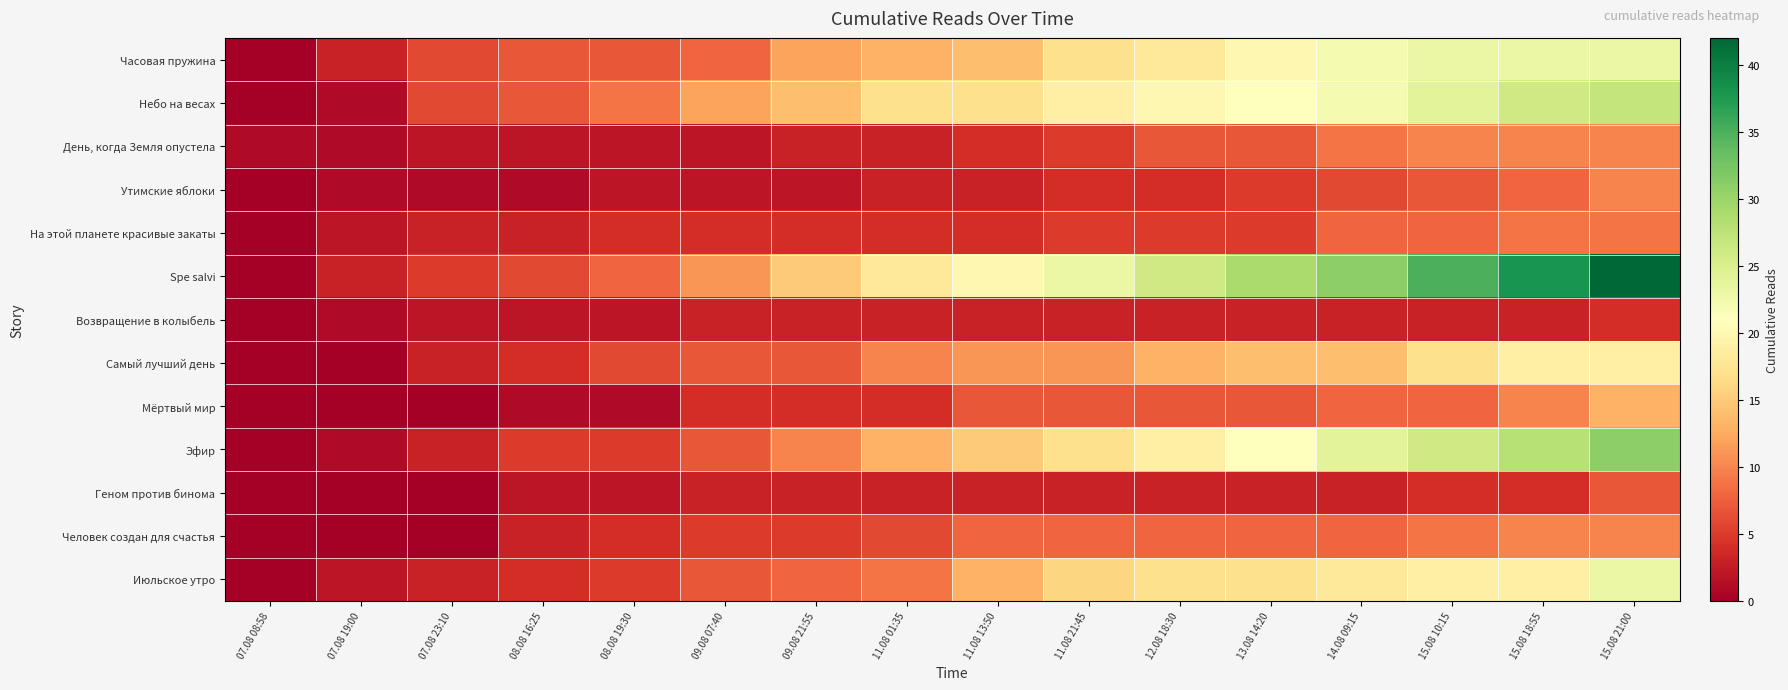

Reading left to right, list all the values displayed in this chart.

Часовая пружина: 07.08 08:58=0	07.08 19:00=3	07.08 23:10=6	08.08 16:25=7	08.08 19:30=7	09.08 07:40=8	09.08 21:55=12	11.08 01:35=13	11.08 13:50=14	11.08 21:45=17	12.08 18:30=18	13.08 14:20=20	14.08 09:15=22	15.08 10:15=23	15.08 18:55=23	15.08 21:00=23
Небо на весах: 07.08 08:58=0	07.08 19:00=1	07.08 23:10=6	08.08 16:25=7	08.08 19:30=9	09.08 07:40=12	09.08 21:55=14	11.08 01:35=17	11.08 13:50=17	11.08 21:45=19	12.08 18:30=20	13.08 14:20=21	14.08 09:15=22	15.08 10:15=24	15.08 18:55=26	15.08 21:00=27
День, когда Земля опустела: 07.08 08:58=1	07.08 19:00=1	07.08 23:10=2	08.08 16:25=2	08.08 19:30=2	09.08 07:40=2	09.08 21:55=3	11.08 01:35=3	11.08 13:50=4	11.08 21:45=5	12.08 18:30=7	13.08 14:20=7	14.08 09:15=9	15.08 10:15=10	15.08 18:55=10	15.08 21:00=10
Утимские яблоки: 07.08 08:58=0	07.08 19:00=1	07.08 23:10=1	08.08 16:25=1	08.08 19:30=2	09.08 07:40=2	09.08 21:55=2	11.08 01:35=3	11.08 13:50=3	11.08 21:45=4	12.08 18:30=4	13.08 14:20=5	14.08 09:15=6	15.08 10:15=7	15.08 18:55=8	15.08 21:00=10
На этой планете красивые закаты: 07.08 08:58=0	07.08 19:00=2	07.08 23:10=3	08.08 16:25=3	08.08 19:30=4	09.08 07:40=4	09.08 21:55=4	11.08 01:35=4	11.08 13:50=4	11.08 21:45=5	12.08 18:30=5	13.08 14:20=5	14.08 09:15=8	15.08 10:15=8	15.08 18:55=9	15.08 21:00=9
Spe salvi: 07.08 08:58=0	07.08 19:00=3	07.08 23:10=5	08.08 16:25=6	08.08 19:30=8	09.08 07:40=11	09.08 21:55=15	11.08 01:35=18	11.08 13:50=20	11.08 21:45=23	12.08 18:30=26	13.08 14:20=29	14.08 09:15=31	15.08 10:15=35	15.08 18:55=38	15.08 21:00=42
Возвращение в колыбель: 07.08 08:58=0	07.08 19:00=1	07.08 23:10=2	08.08 16:25=2	08.08 19:30=2	09.08 07:40=3	09.08 21:55=3	11.08 01:35=3	11.08 13:50=3	11.08 21:45=3	12.08 18:30=3	13.08 14:20=3	14.08 09:15=3	15.08 10:15=3	15.08 18:55=3	15.08 21:00=4
Самый лучший день: 07.08 08:58=0	07.08 19:00=0	07.08 23:10=3	08.08 16:25=4	08.08 19:30=6	09.08 07:40=7	09.08 21:55=7	11.08 01:35=10	11.08 13:50=11	11.08 21:45=11	12.08 18:30=13	13.08 14:20=14	14.08 09:15=14	15.08 10:15=17	15.08 18:55=19	15.08 21:00=19
Мёртвый мир: 07.08 08:58=0	07.08 19:00=0	07.08 23:10=0	08.08 16:25=1	08.08 19:30=1	09.08 07:40=4	09.08 21:55=4	11.08 01:35=4	11.08 13:50=7	11.08 21:45=7	12.08 18:30=7	13.08 14:20=7	14.08 09:15=8	15.08 10:15=8	15.08 18:55=10	15.08 21:00=13
Эфир: 07.08 08:58=0	07.08 19:00=1	07.08 23:10=3	08.08 16:25=5	08.08 19:30=5	09.08 07:40=7	09.08 21:55=10	11.08 01:35=13	11.08 13:50=15	11.08 21:45=17	12.08 18:30=19	13.08 14:20=21	14.08 09:15=24	15.08 10:15=26	15.08 18:55=28	15.08 21:00=31
Геном против бинома: 07.08 08:58=0	07.08 19:00=0	07.08 23:10=0	08.08 16:25=2	08.08 19:30=2	09.08 07:40=3	09.08 21:55=3	11.08 01:35=3	11.08 13:50=3	11.08 21:45=3	12.08 18:30=3	13.08 14:20=3	14.08 09:15=3	15.08 10:15=4	15.08 18:55=4	15.08 21:00=7
Человек создан для счастья: 07.08 08:58=0	07.08 19:00=0	07.08 23:10=0	08.08 16:25=3	08.08 19:30=4	09.08 07:40=5	09.08 21:55=5	11.08 01:35=6	11.08 13:50=8	11.08 21:45=8	12.08 18:30=8	13.08 14:20=8	14.08 09:15=8	15.08 10:15=9	15.08 18:55=10	15.08 21:00=10
Июльское утро: 07.08 08:58=0	07.08 19:00=2	07.08 23:10=3	08.08 16:25=4	08.08 19:30=5	09.08 07:40=7	09.08 21:55=8	11.08 01:35=9	11.08 13:50=13	11.08 21:45=16	12.08 18:30=17	13.08 14:20=17	14.08 09:15=18	15.08 10:15=19	15.08 18:55=19	15.08 21:00=23